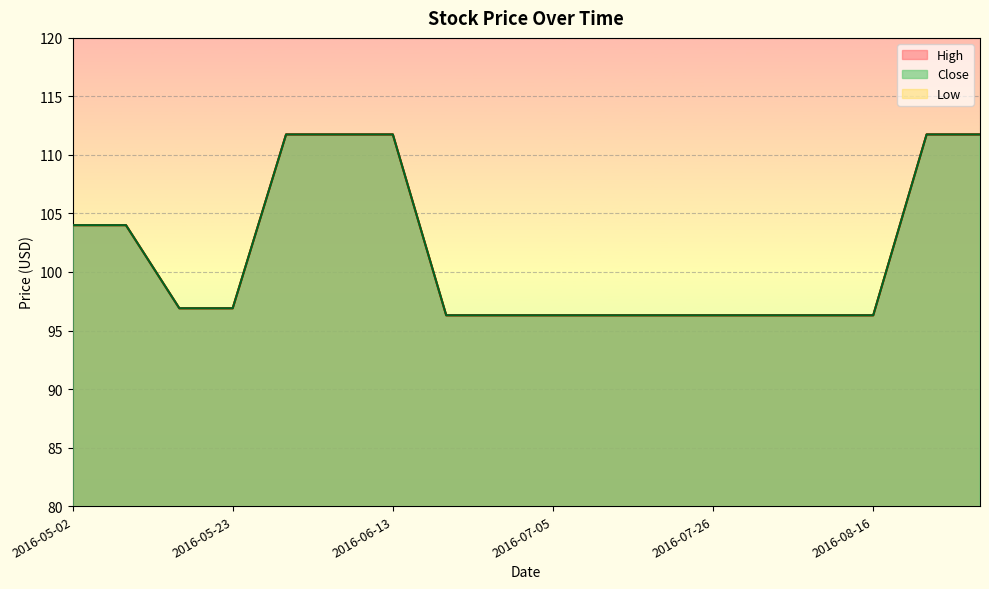

At how many categories does at least one series exceed 100?

7